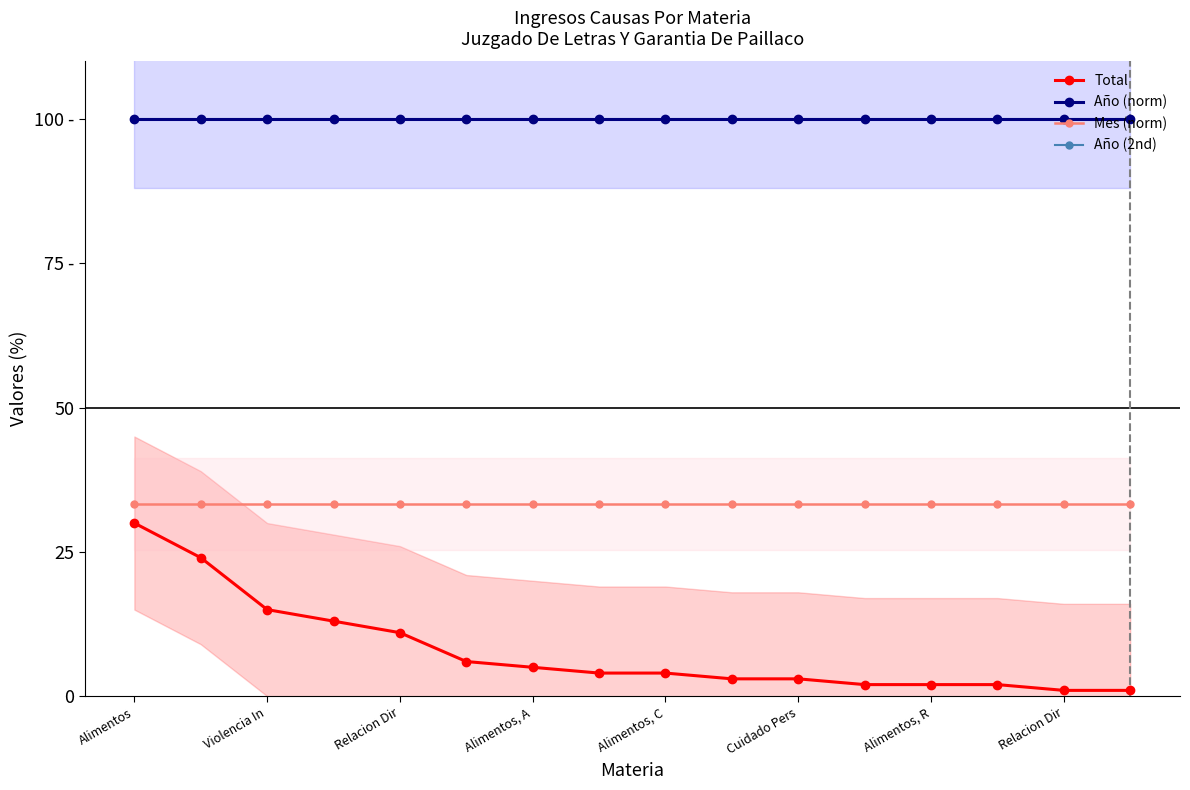

What is the maximum value for Año (2nd)?

100.0